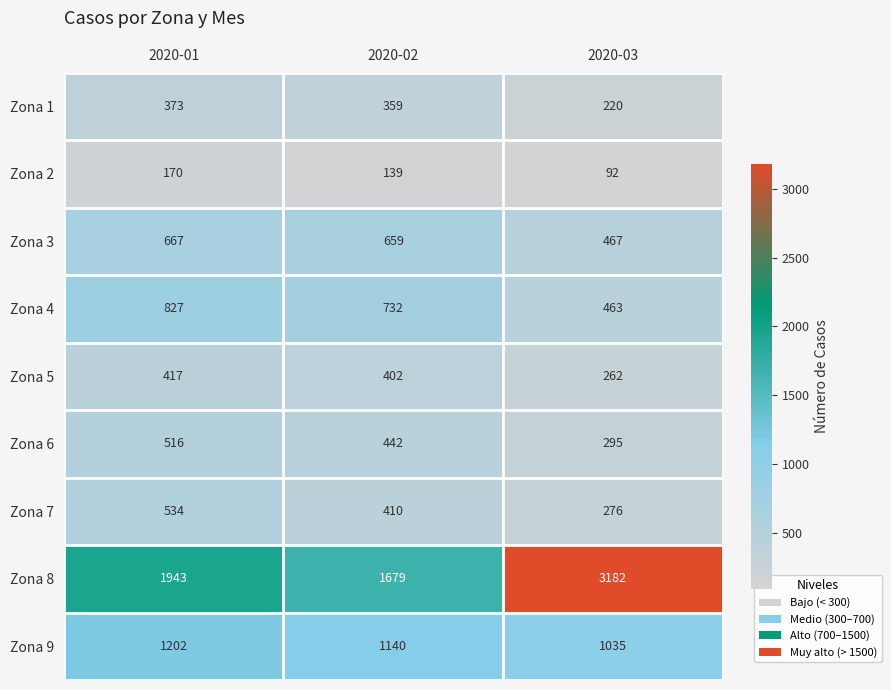

At which label is Zona 9 closest to 1118?

2020-02